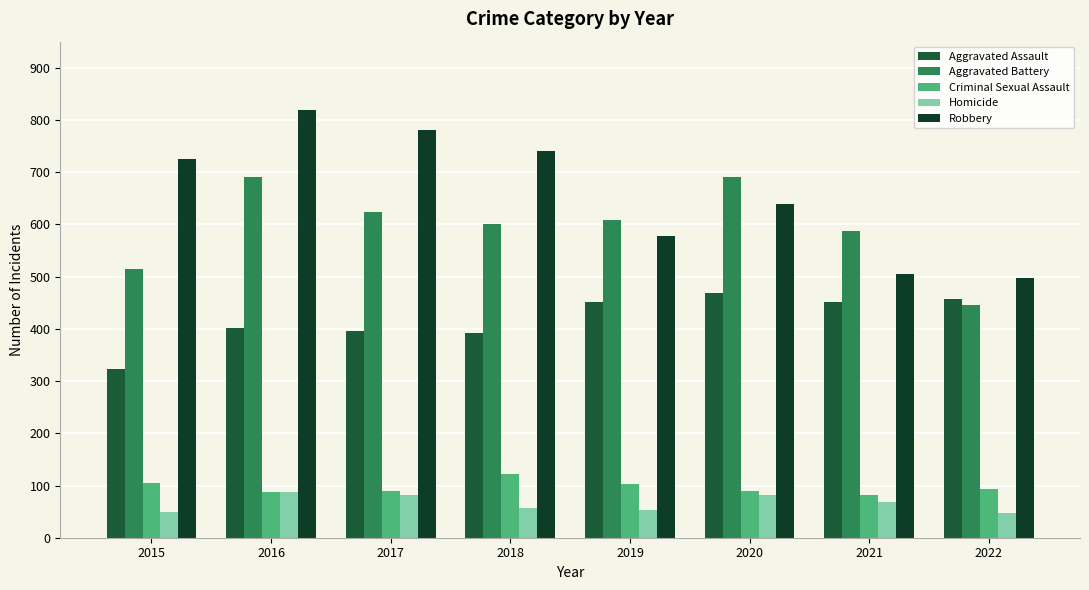

List the series in order of their peak value, lowest first.

Homicide, Criminal Sexual Assault, Aggravated Assault, Aggravated Battery, Robbery